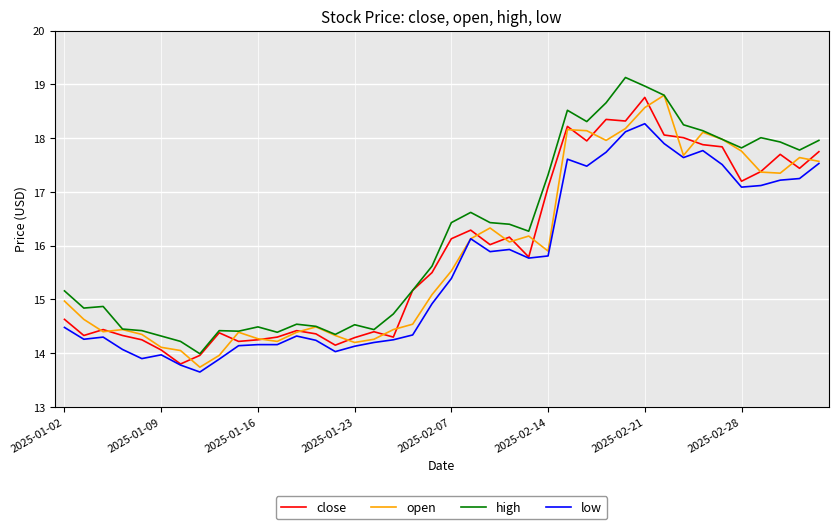

True or false: high and low cross at least once.

False